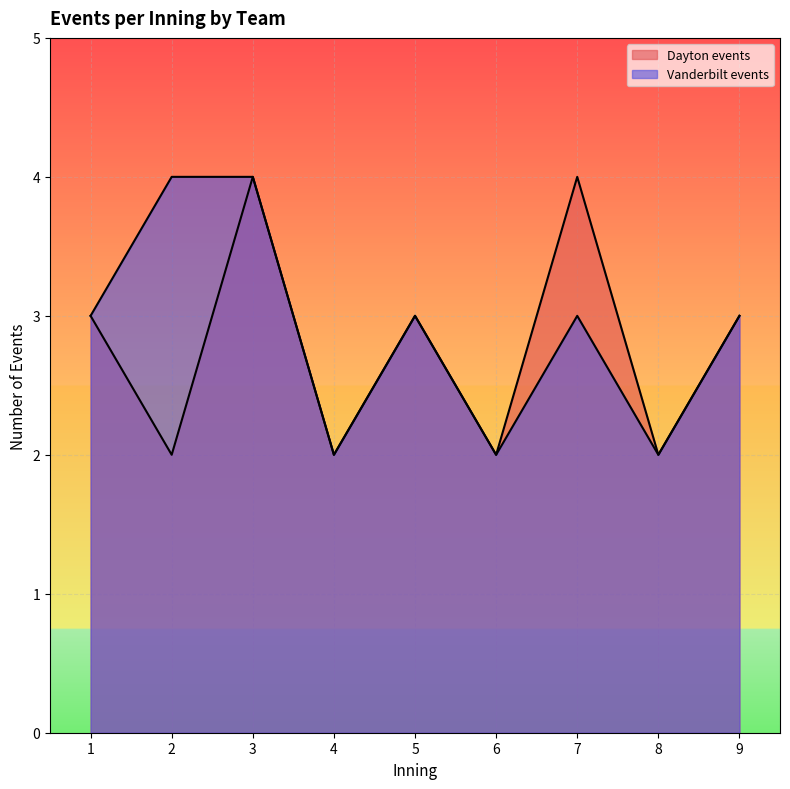

At which category is the sum across all series the highest?

3